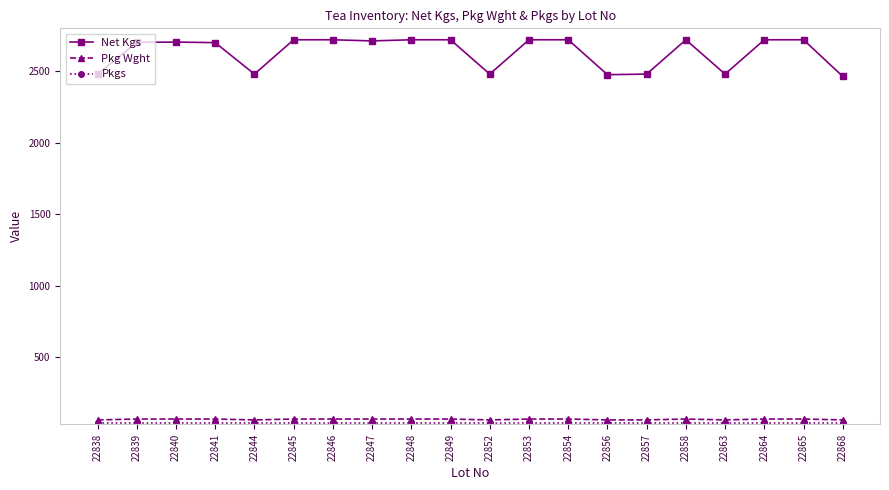

True or false: Pkg Wght has a value of 62 at 22838.

True